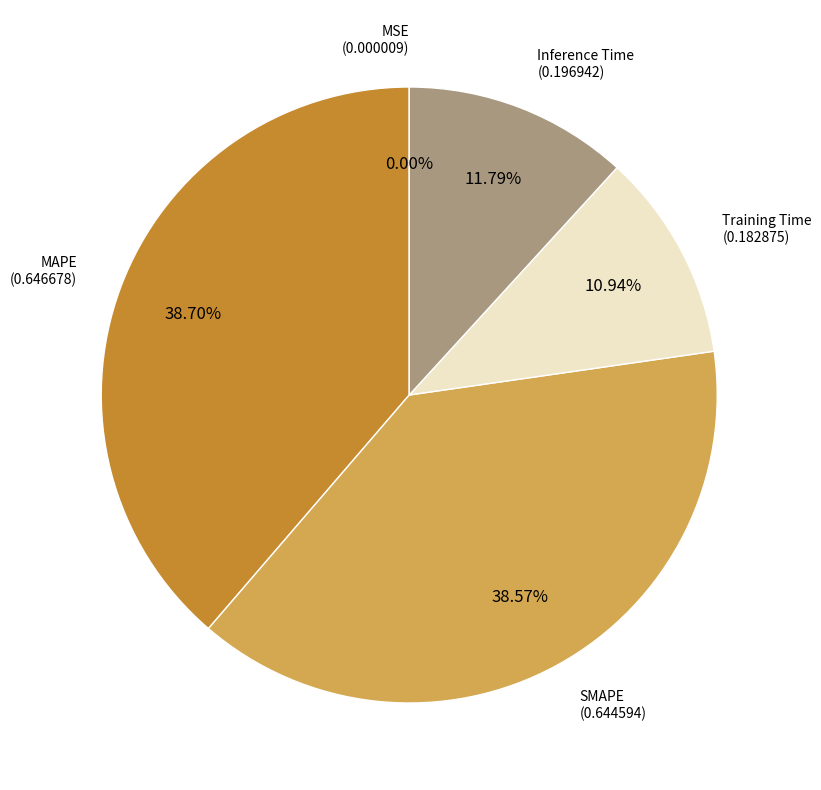

Does any single category account for the majority?

No